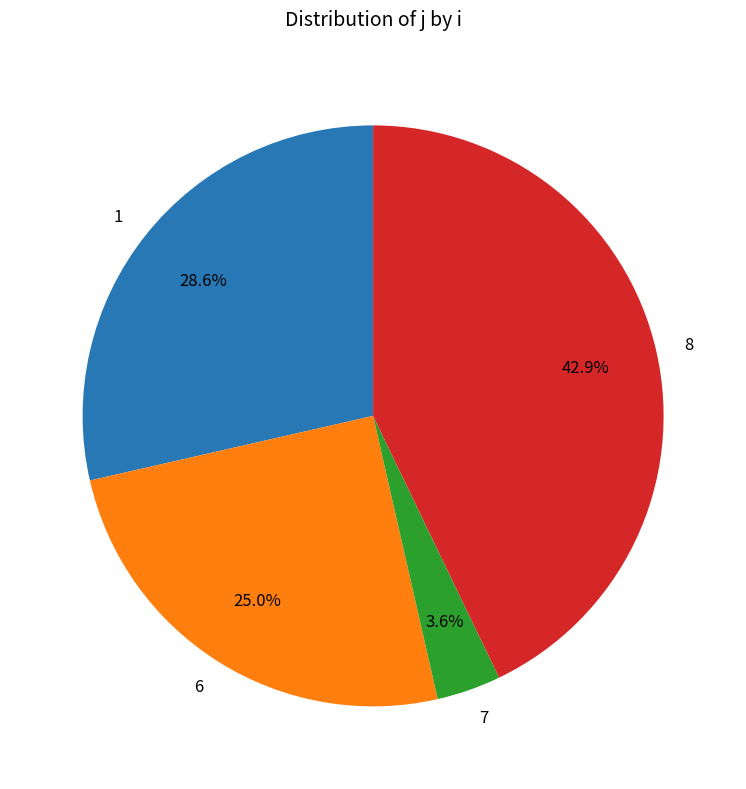

Is it true that 6 is 25% of the pie?

True